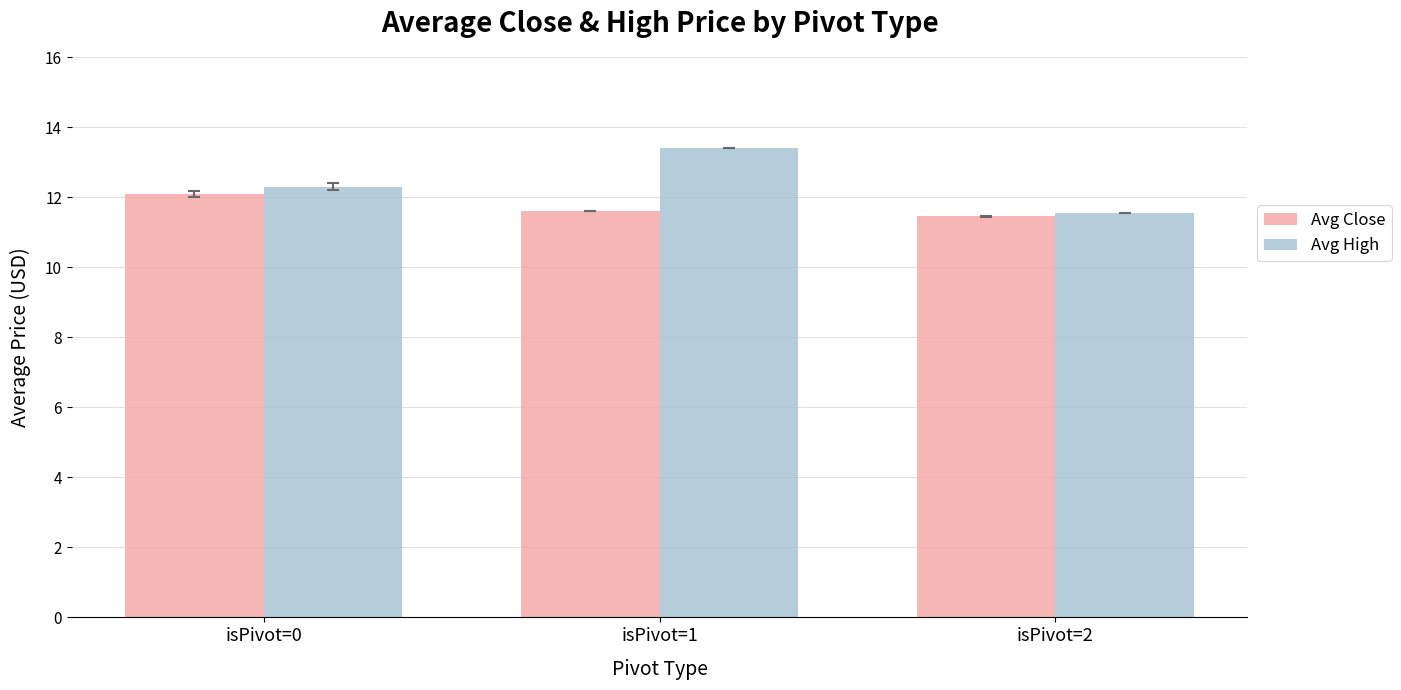

At isPivot=1, list the series in order from largest to smallest.

Avg High, Avg Close